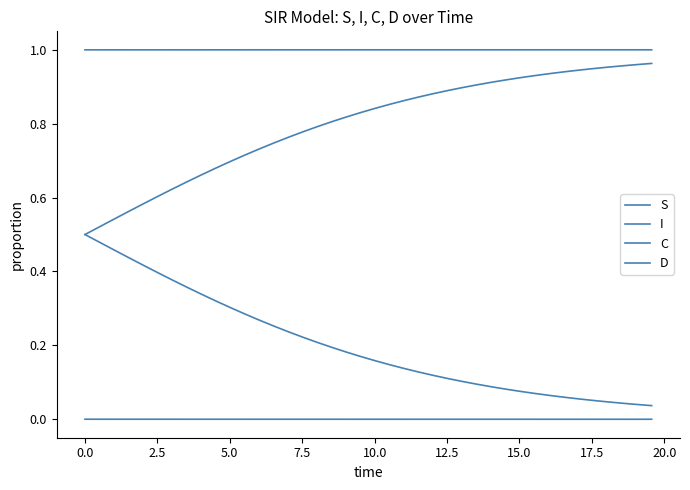

Does the chart display data point markers on the line(s)?

No